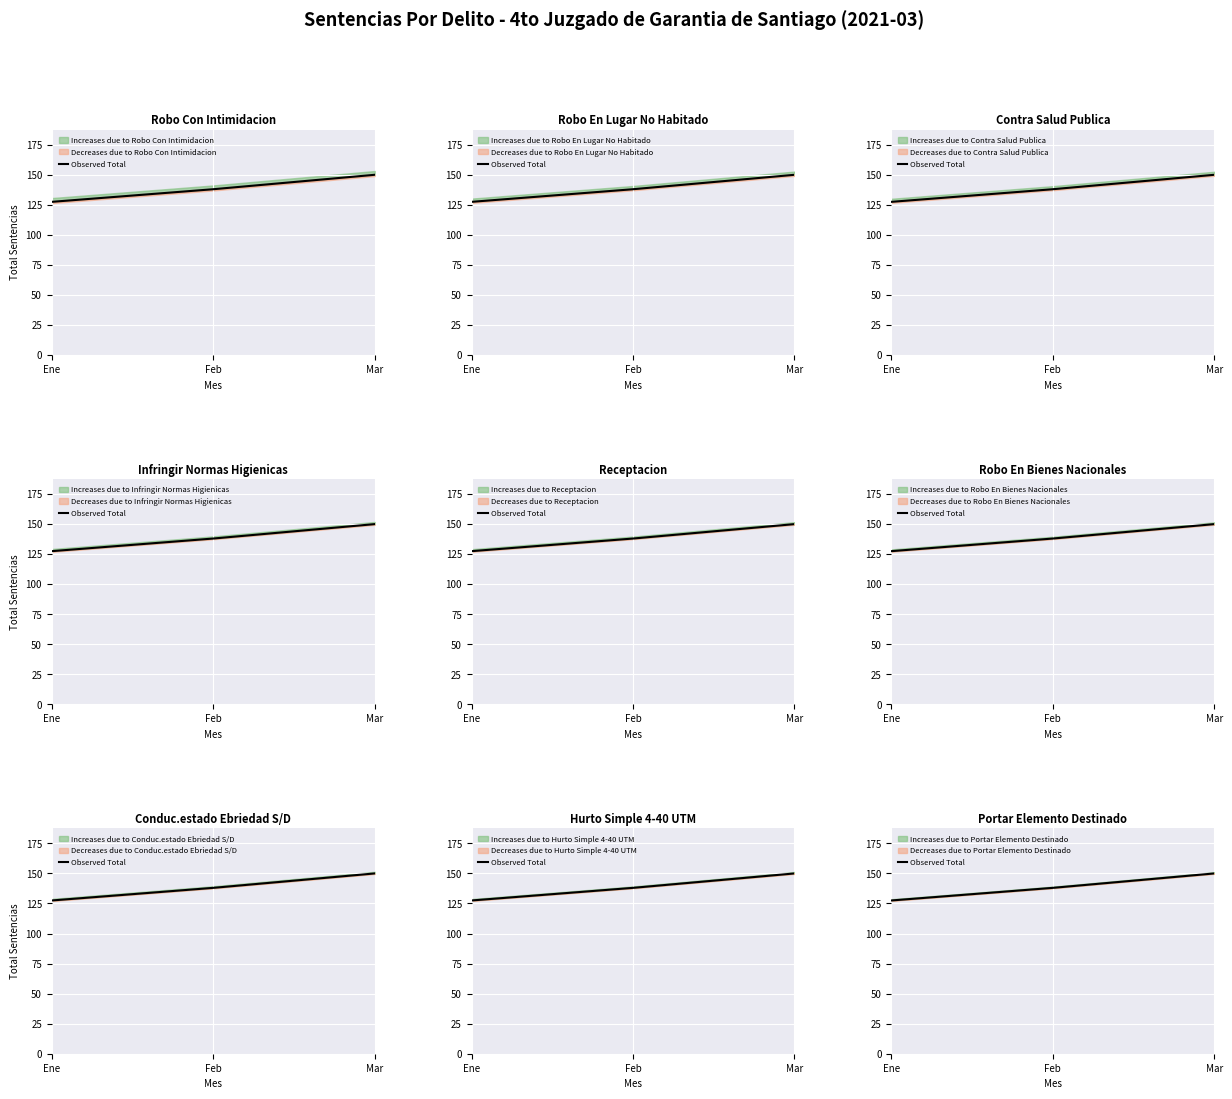

At which label does the data first exceed 138?

Mar